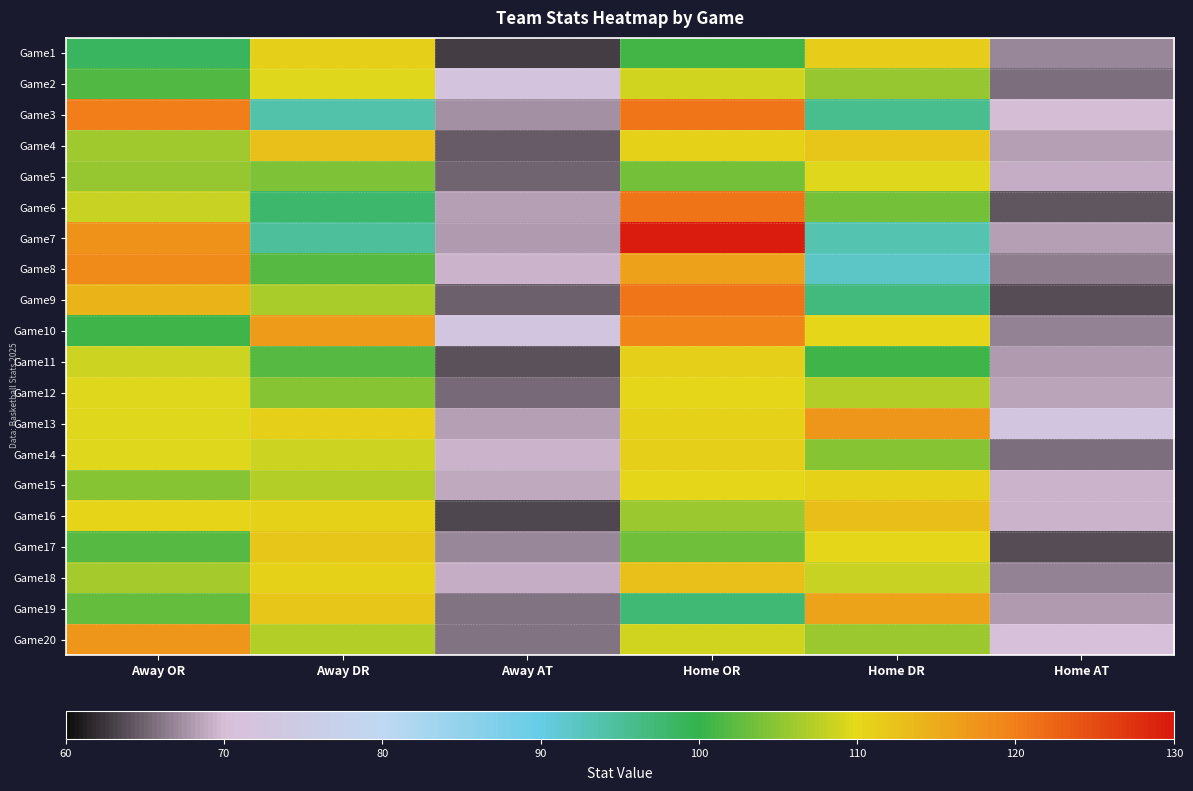

What is the maximum value shown in the chart?

129.7